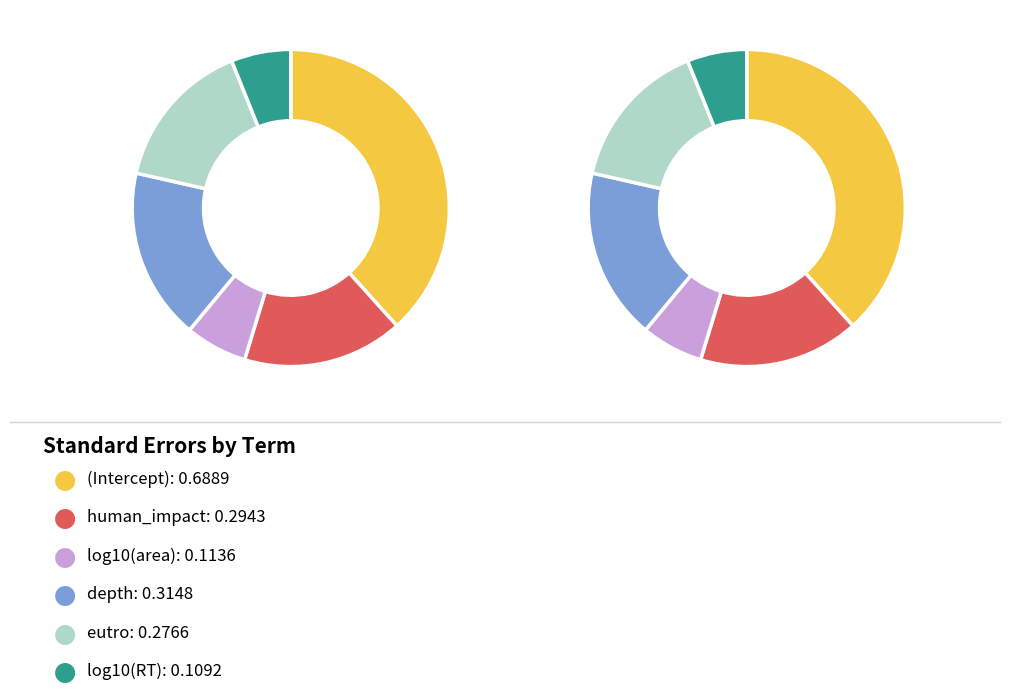

To the nearest percent, what is the difference between the largest and smallest slice percentages?

32%